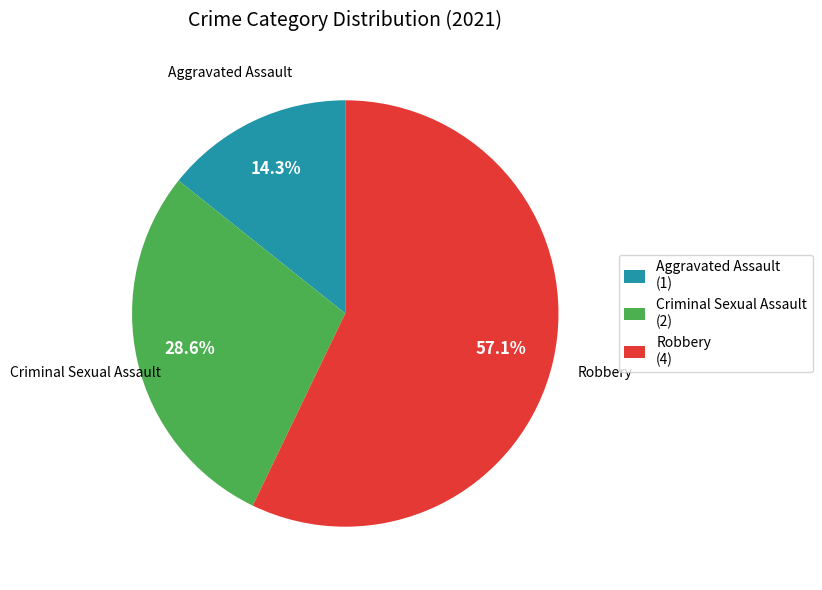

Rank the categories by value from lowest to highest.

Aggravated Assault (1), Criminal Sexual Assault (2), Robbery (4)